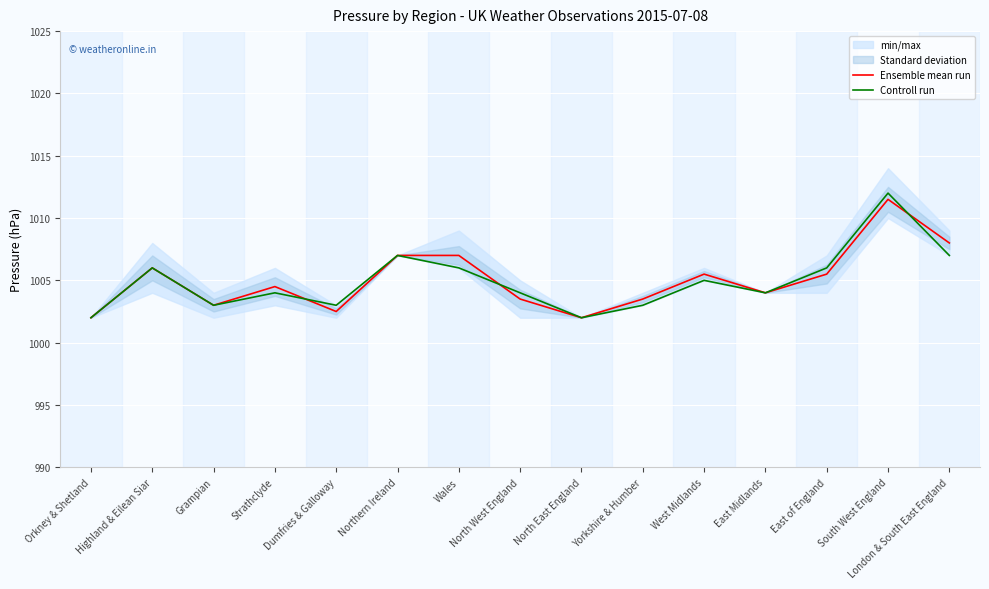

List the series in order of their overall mean, highest first.

Ensemble mean run, Controll run